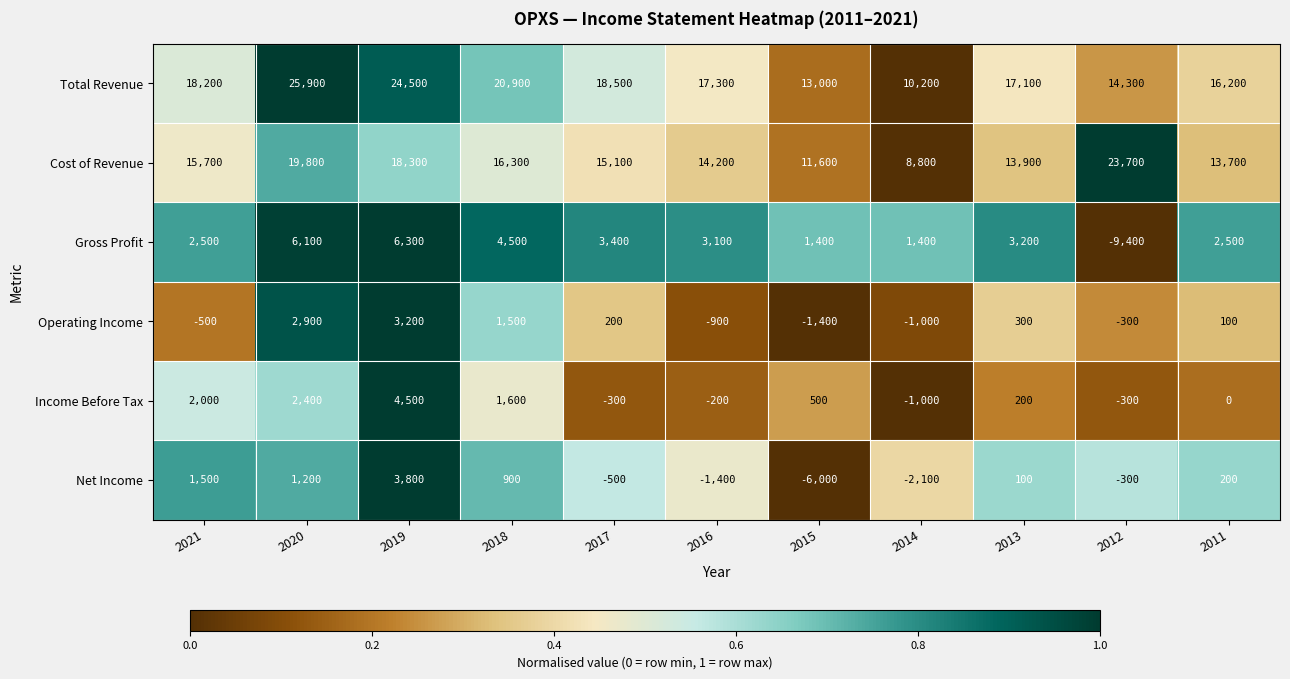

At which label does Total Revenue first exceed 17300?

2021